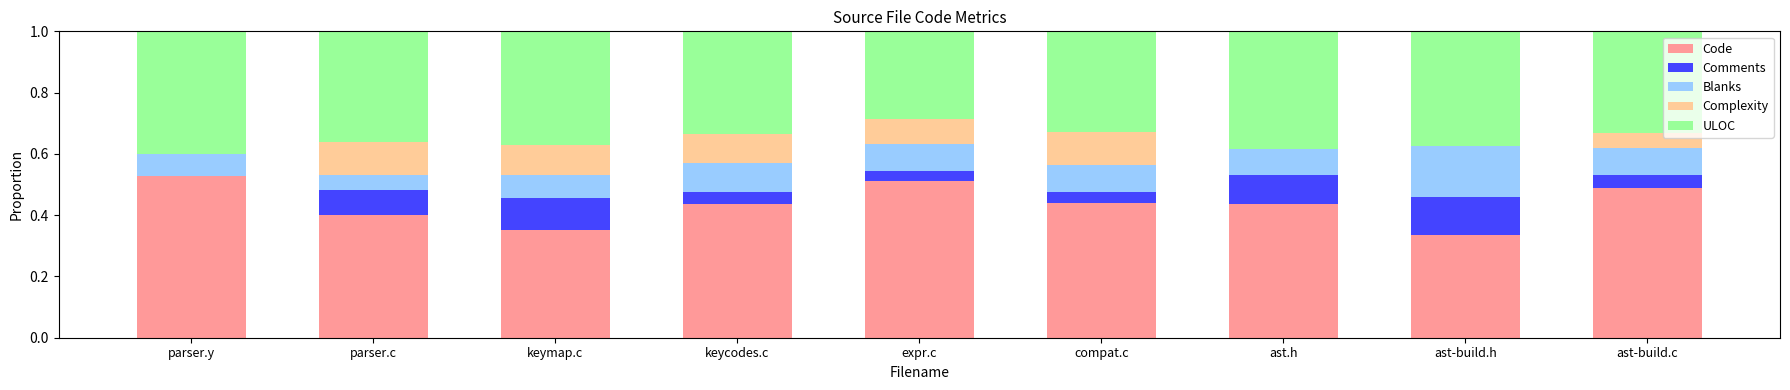

What is the total value across all series at parser.y?

1.0